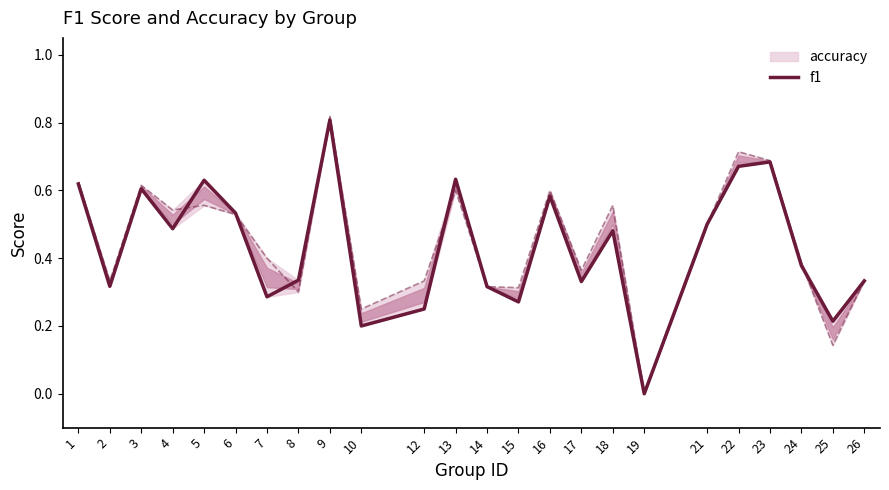

What is the sum of all values?

10.5